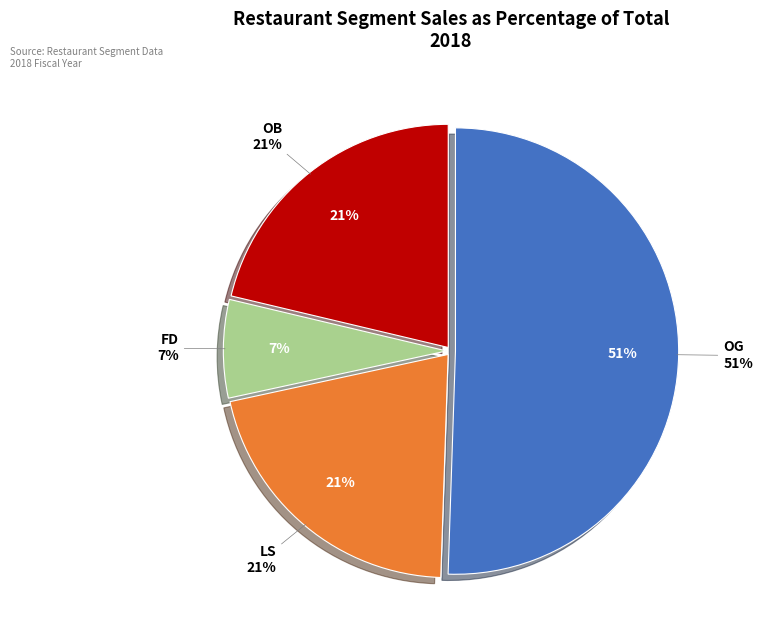

Combined, do OB and OG account for over 50%?

Yes